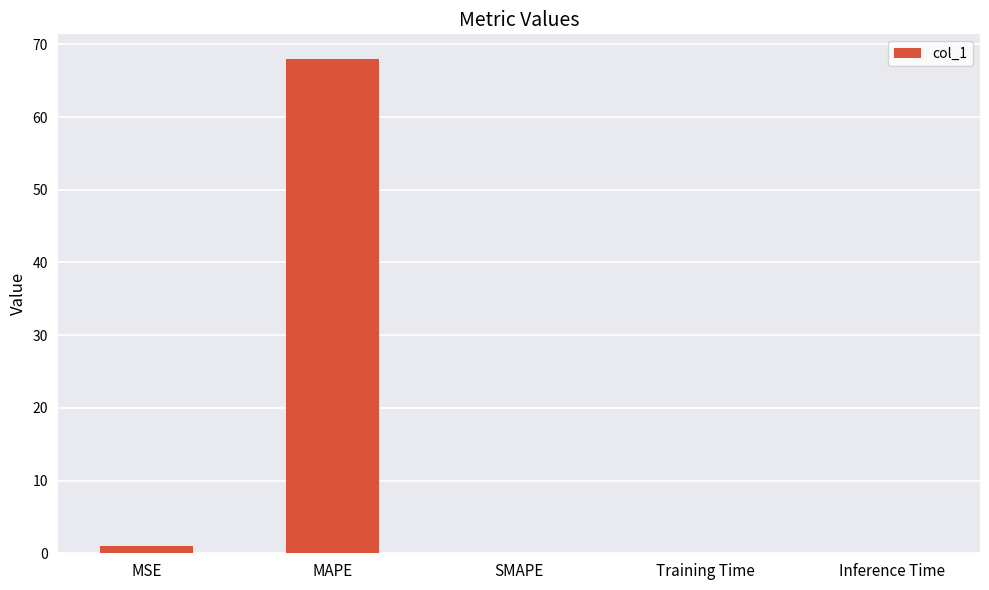

Between Inference Time and MAPE, which is larger?

MAPE